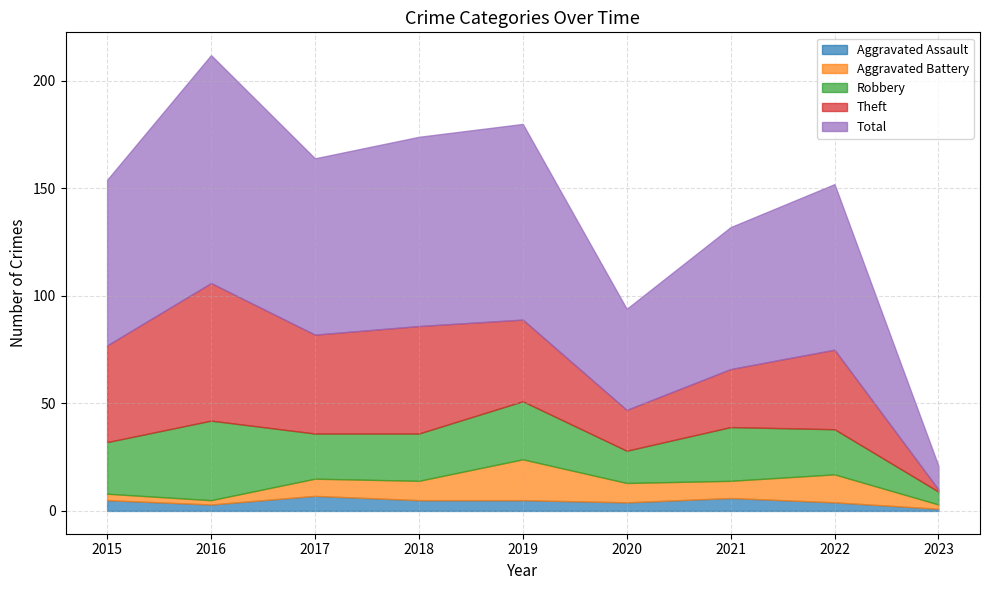

Reading left to right, what are all the values shown in this chart?

Aggravated Assault: 5	3	7	5	5	4	6	4	1
Aggravated Battery: 3	2	8	9	19	9	8	13	2
Robbery: 24	37	21	22	27	15	25	21	6
Theft: 45	64	46	50	38	19	27	37	1
Total: 77	106	82	88	91	47	66	77	11